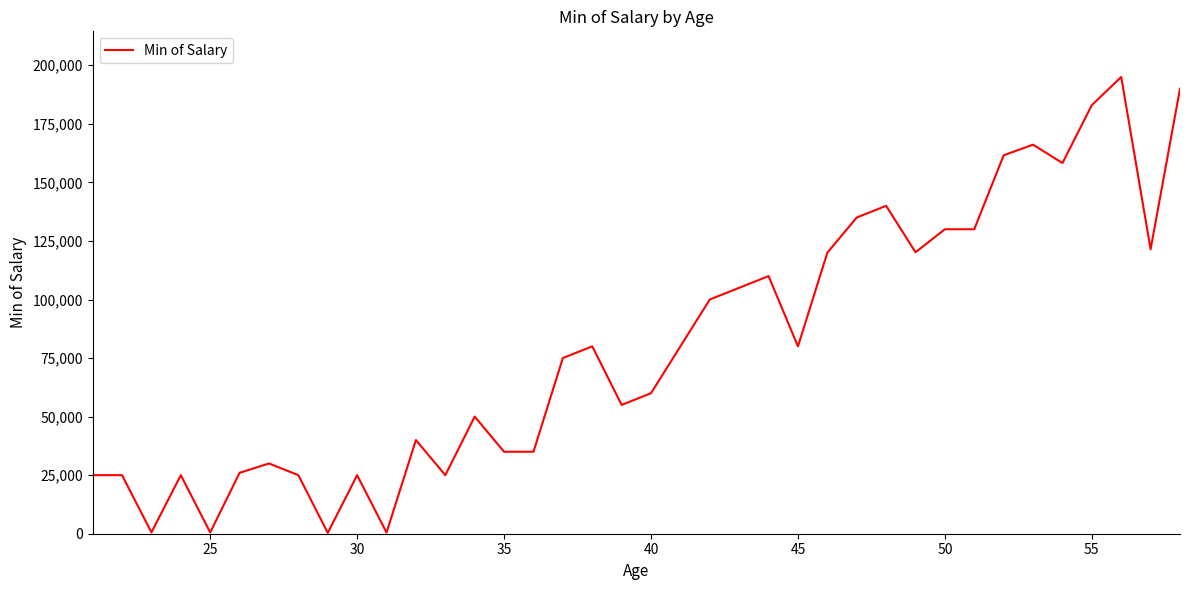

What is the greatest value displayed?

195000